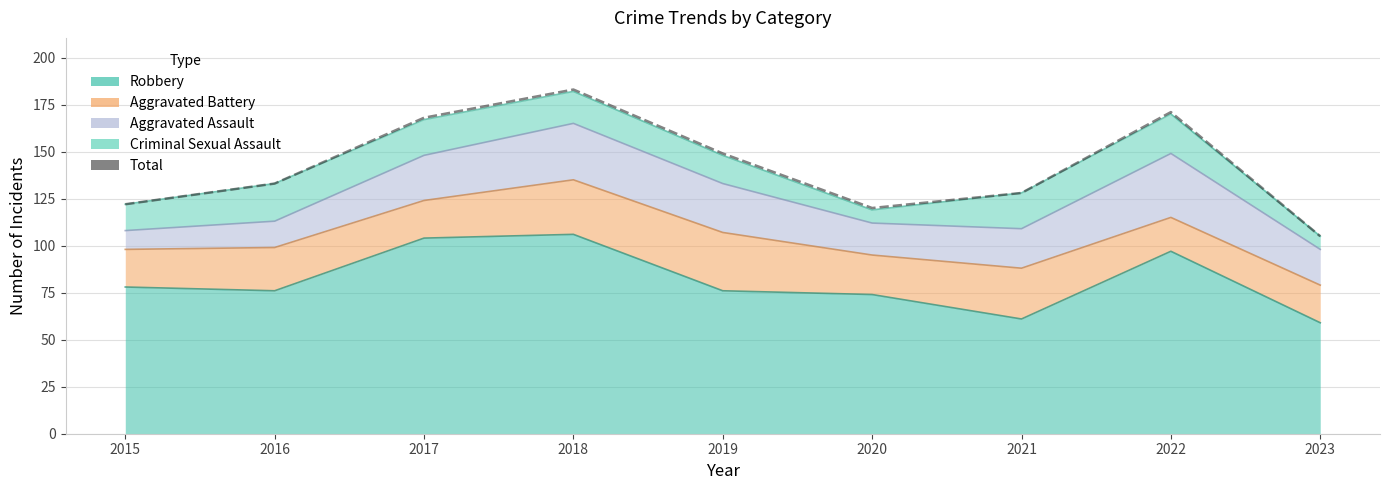

Is it true that the value at 2017 is 168?

True